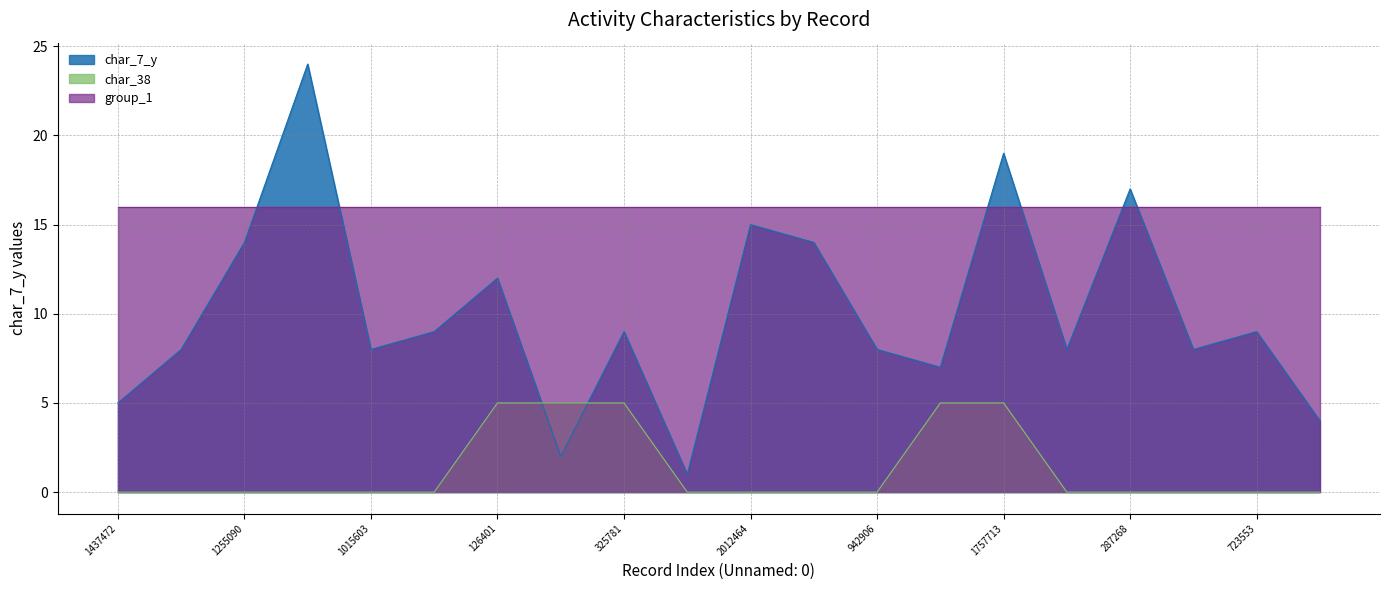

How many interior local valleys does the char_7_y series have?

6